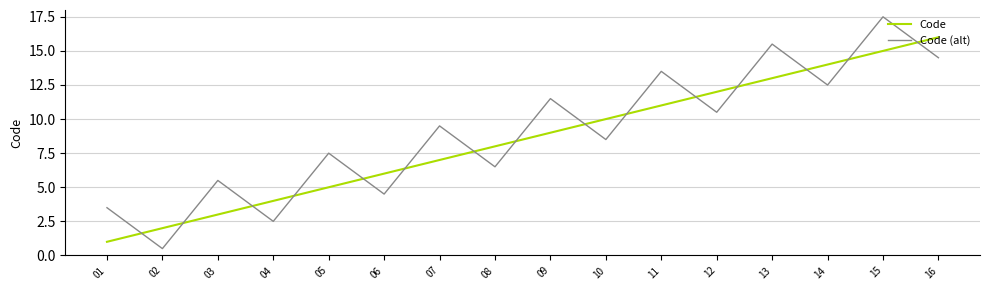

True or false: Code has more than 1 points higher than both neighbors.

False